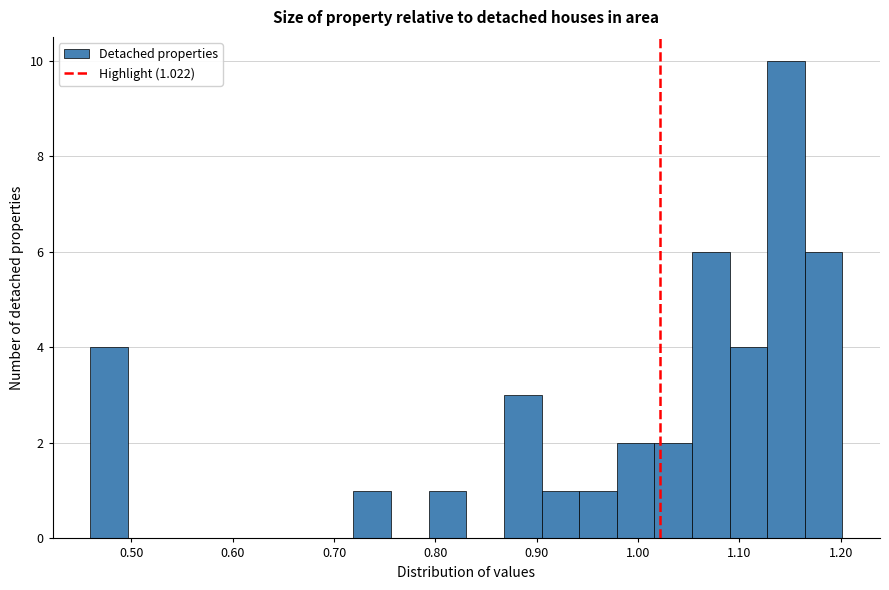

Read against the x-axis, roughly where is the centre of the tallest bar?

1.15